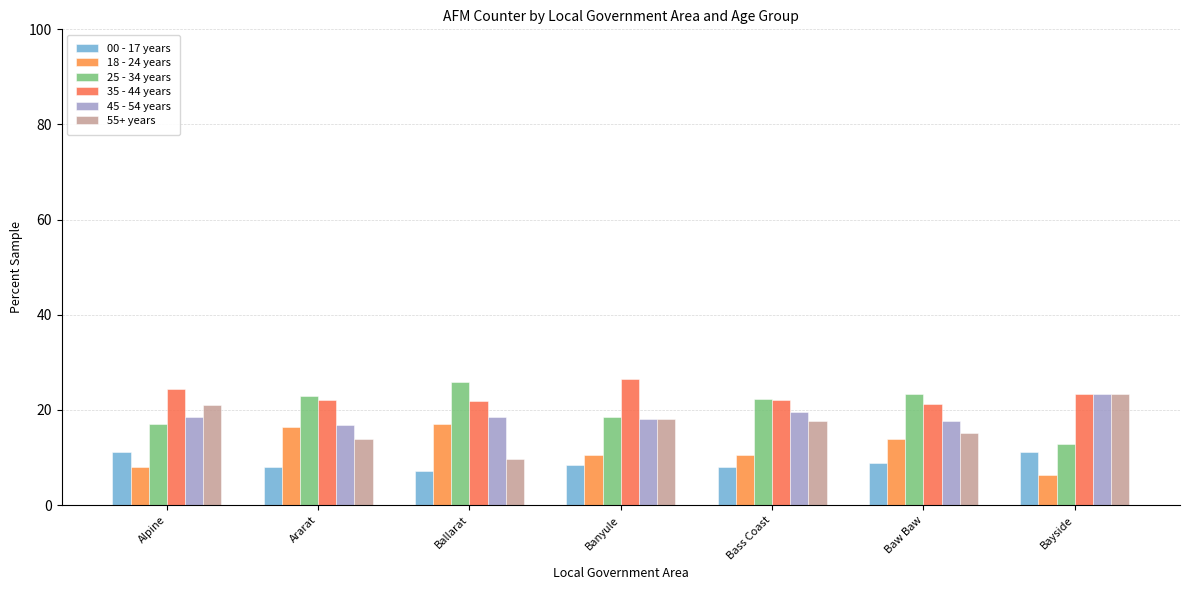

How many groups of bars are there?

7